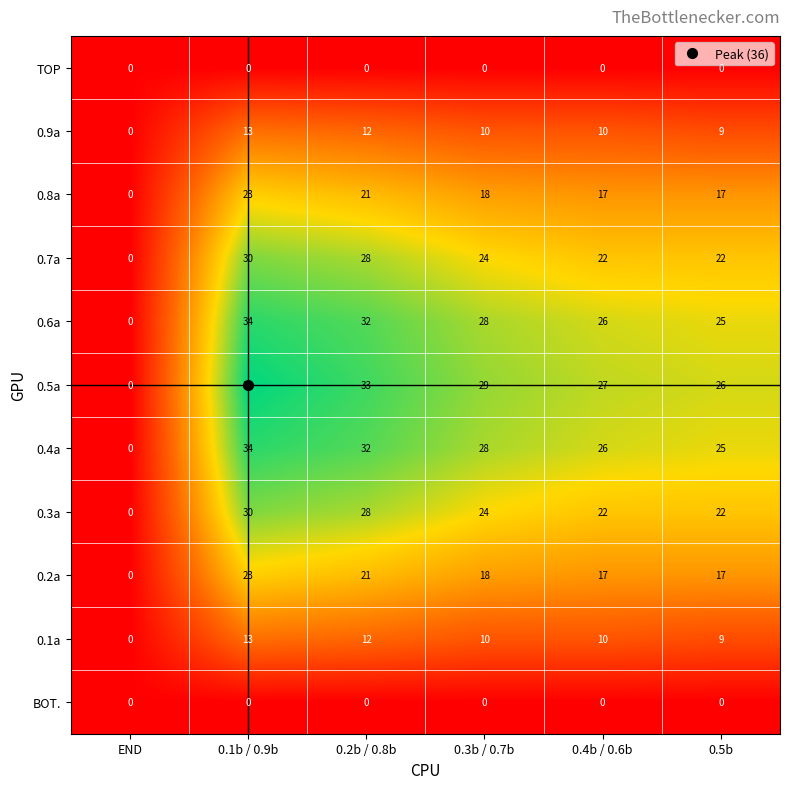

Is it true that 0.8a equals 27 at 0.2b / 0.8b?

False